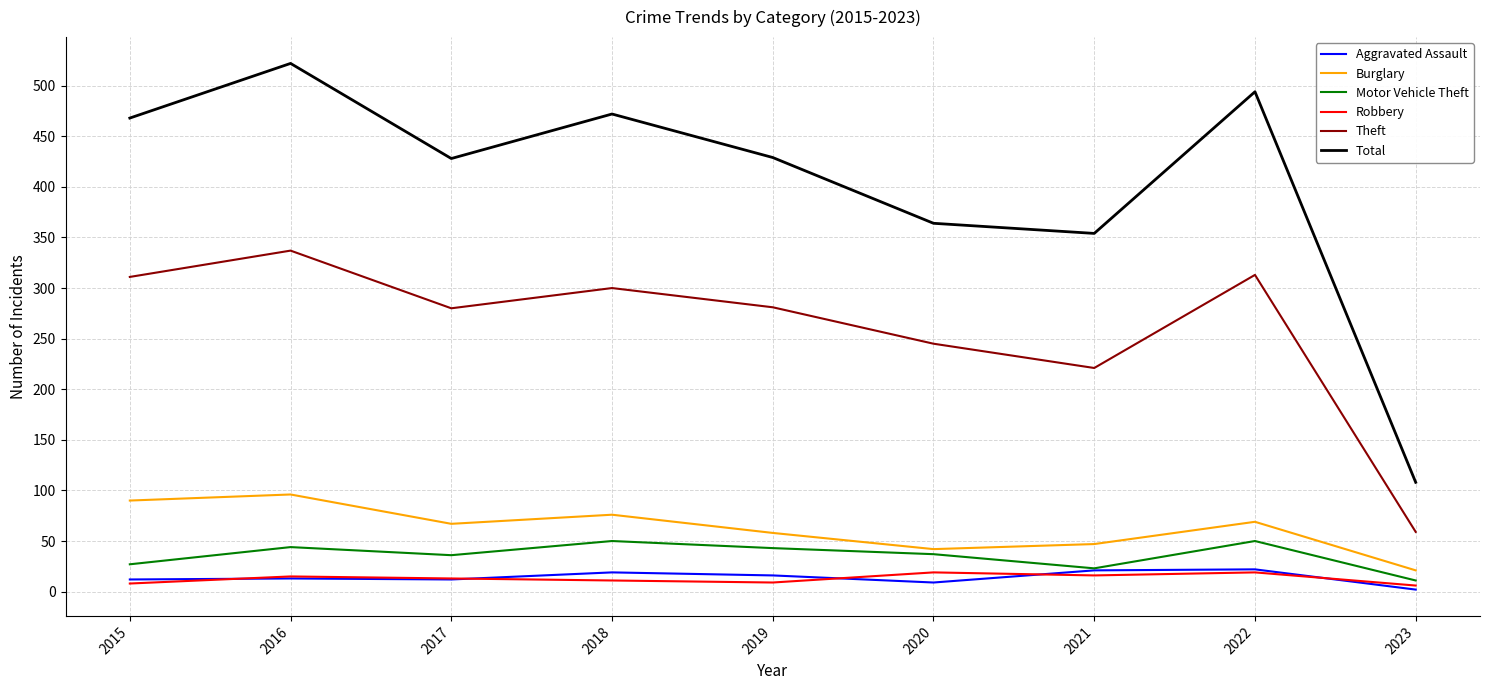

True or false: Robbery has more than 0 interior local peaks.

True